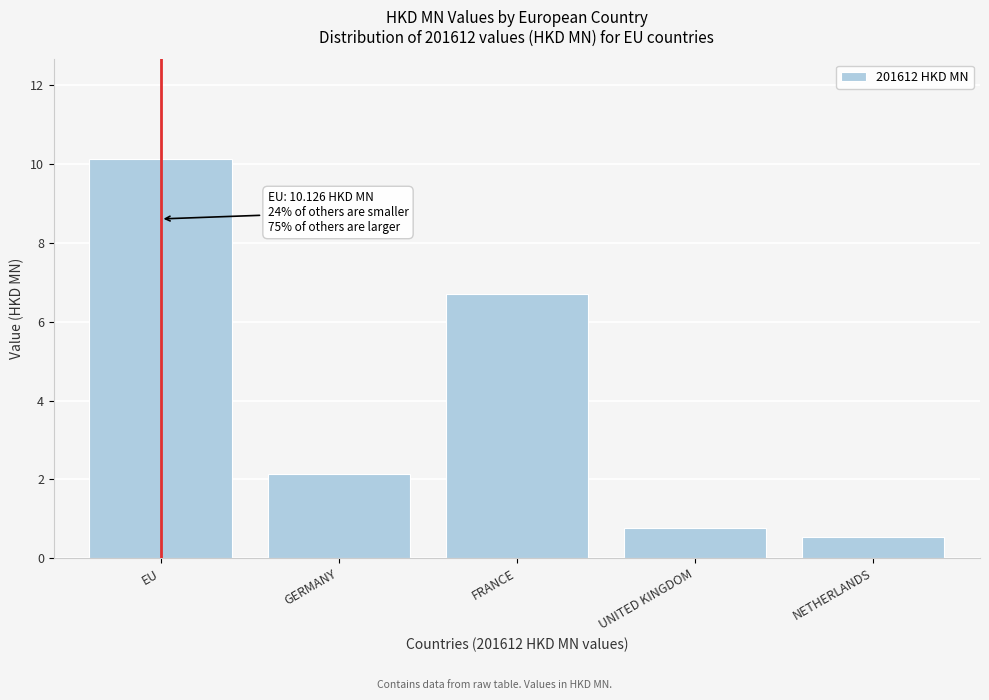

Reading left to right, extract all data points from this chart.

10.1	2.1	6.7	0.8	0.5